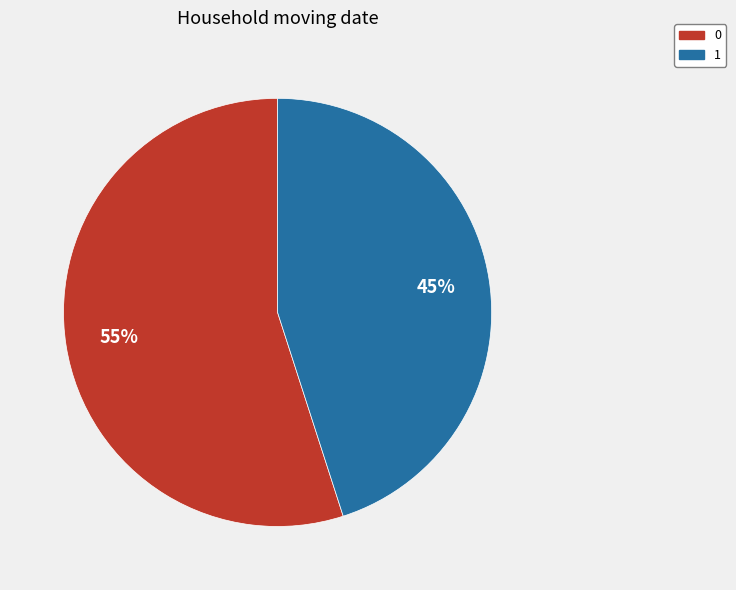

To the nearest percent, what percentage of the pie is 1?

45%